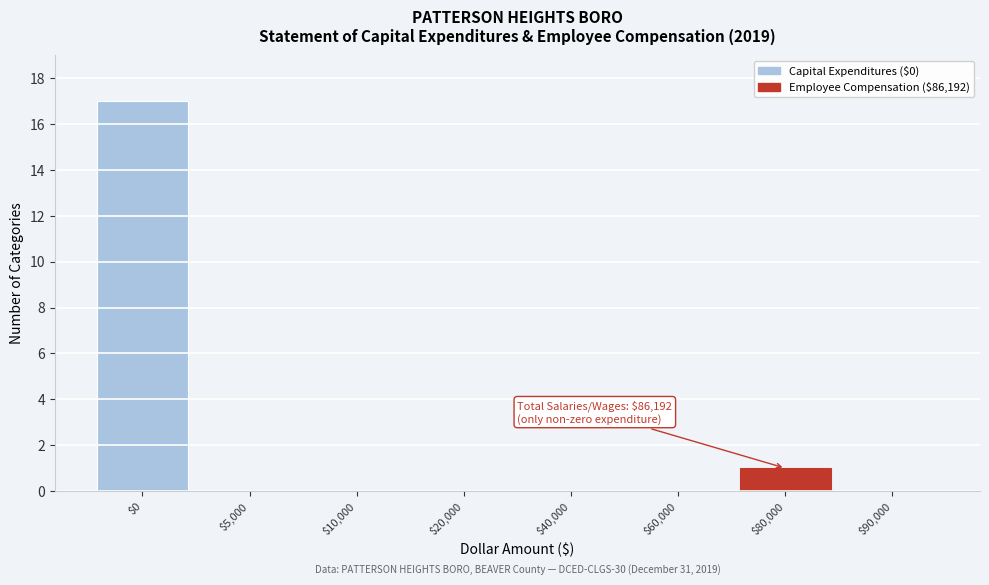

Which category has the highest value across all series?

$0